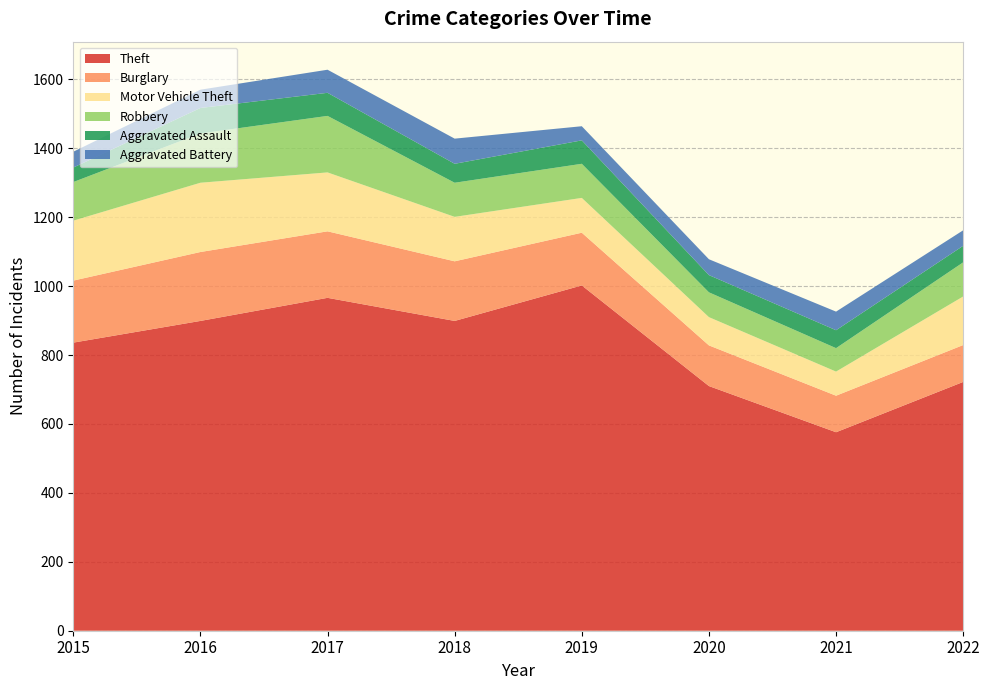

Reading left to right, what are all the values shown in this chart?

Theft: 836	899	966	899	1002	710	576	722
Burglary: 180	200	193	173	153	118	106	107
Motor Vehicle Theft: 174	201	171	129	101	82	70	141
Robbery: 112	143	164	99	99	72	68	99
Aggravated Assault: 42	74	67	55	68	50	52	48
Aggravated Battery: 46	53	67	73	41	46	54	45